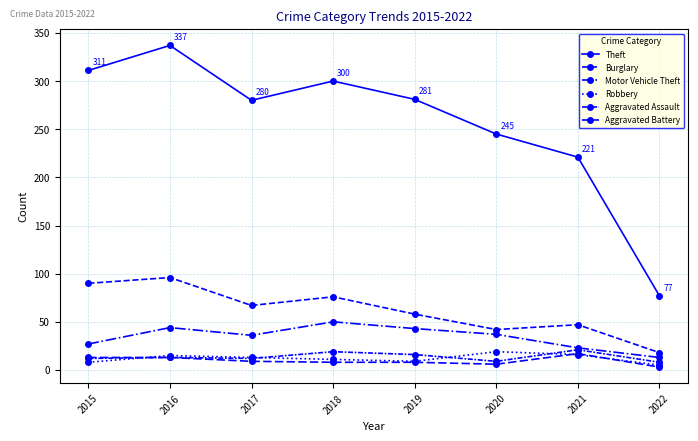

How many data points in Robbery are less than 13?

4